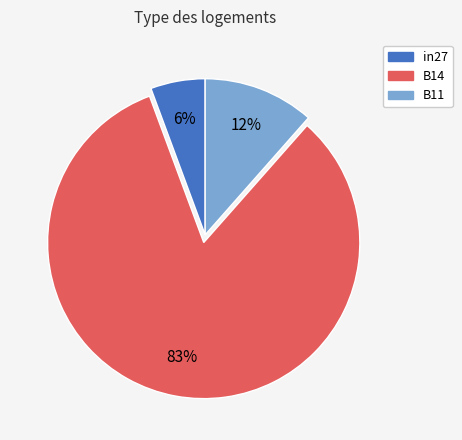

To the nearest percent, what percentage of the pie is B11?

12%